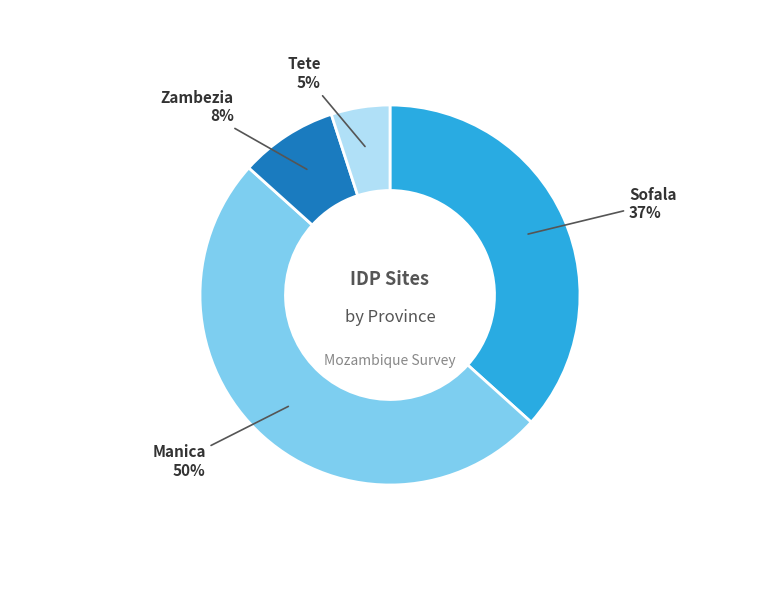

What is the ratio of the value at Tete to the value at Zambezia?

0.6